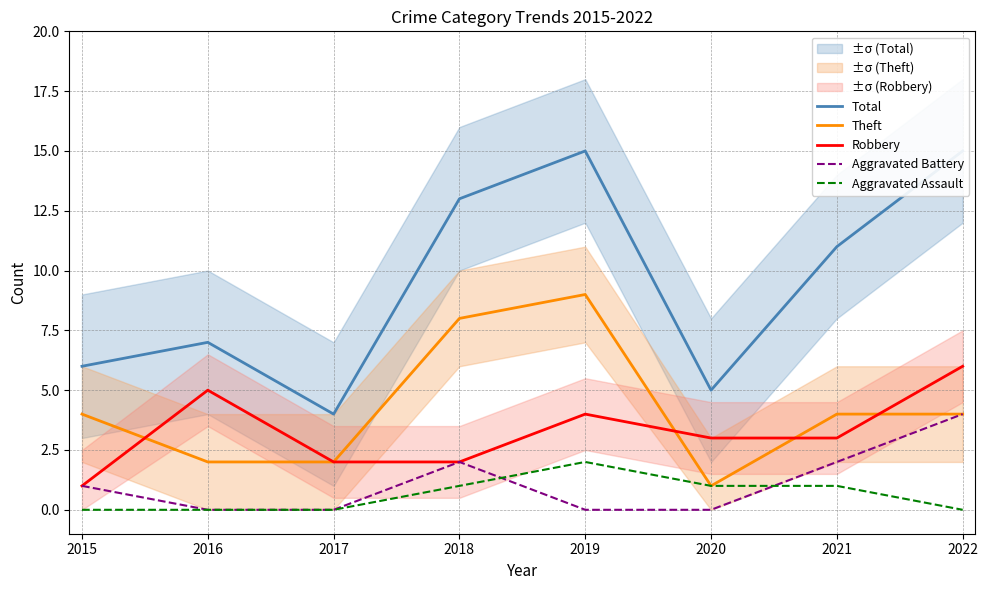

Where is Robbery nearest to the value 3?

2020